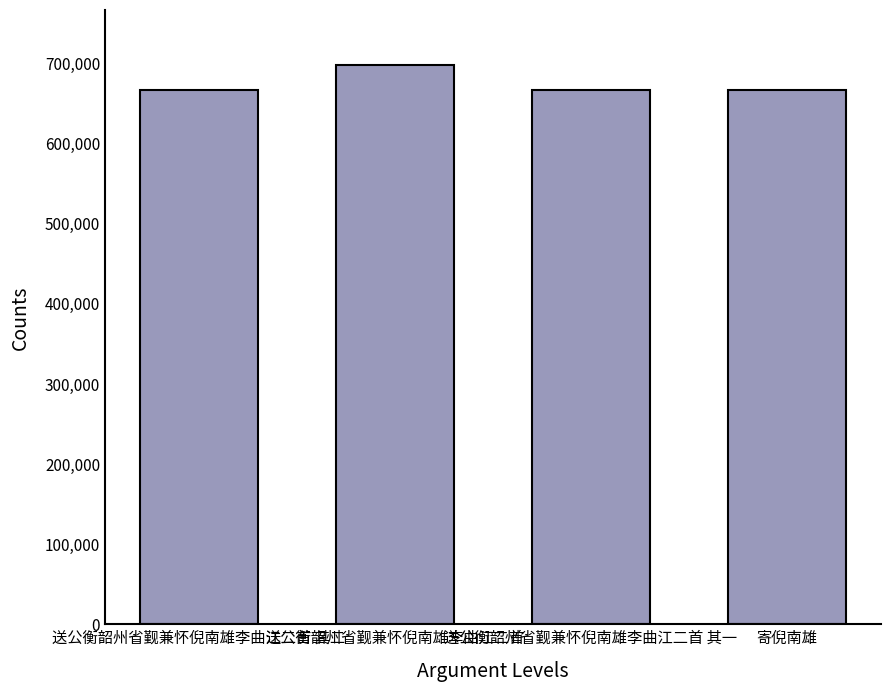

What is the sum of all values?

2693871